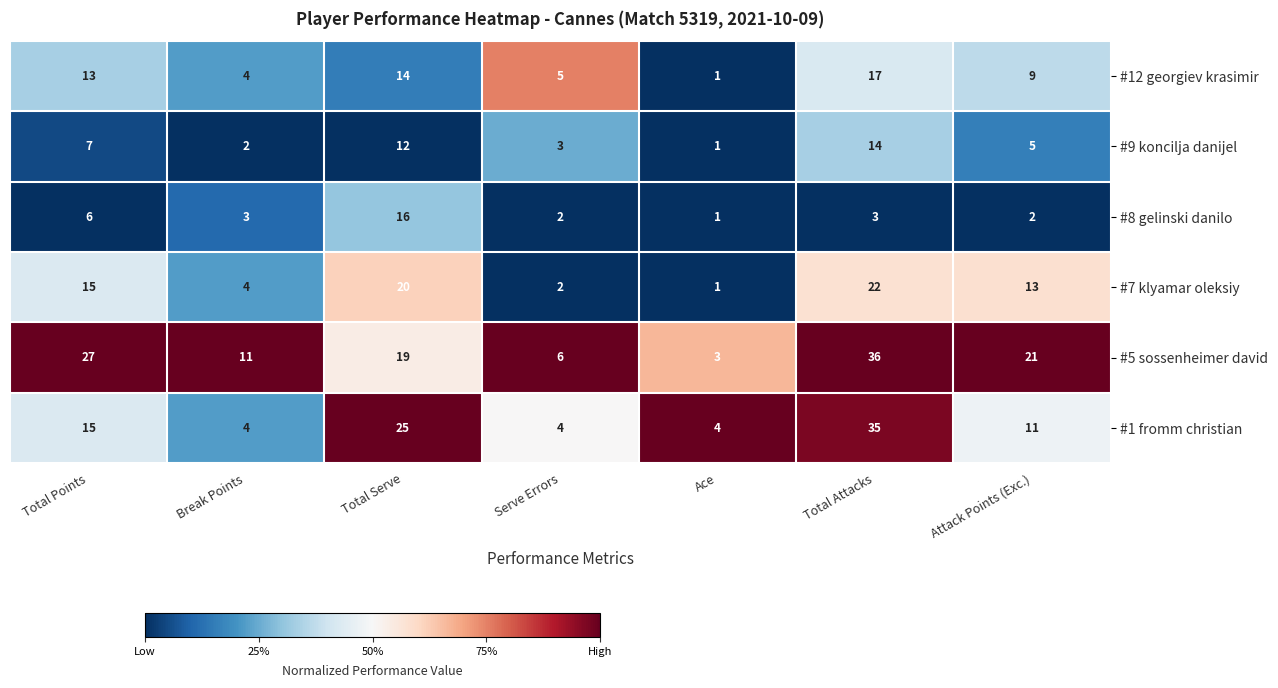

Where does the #9 koncilja danijel series first go above 5?

Total Points